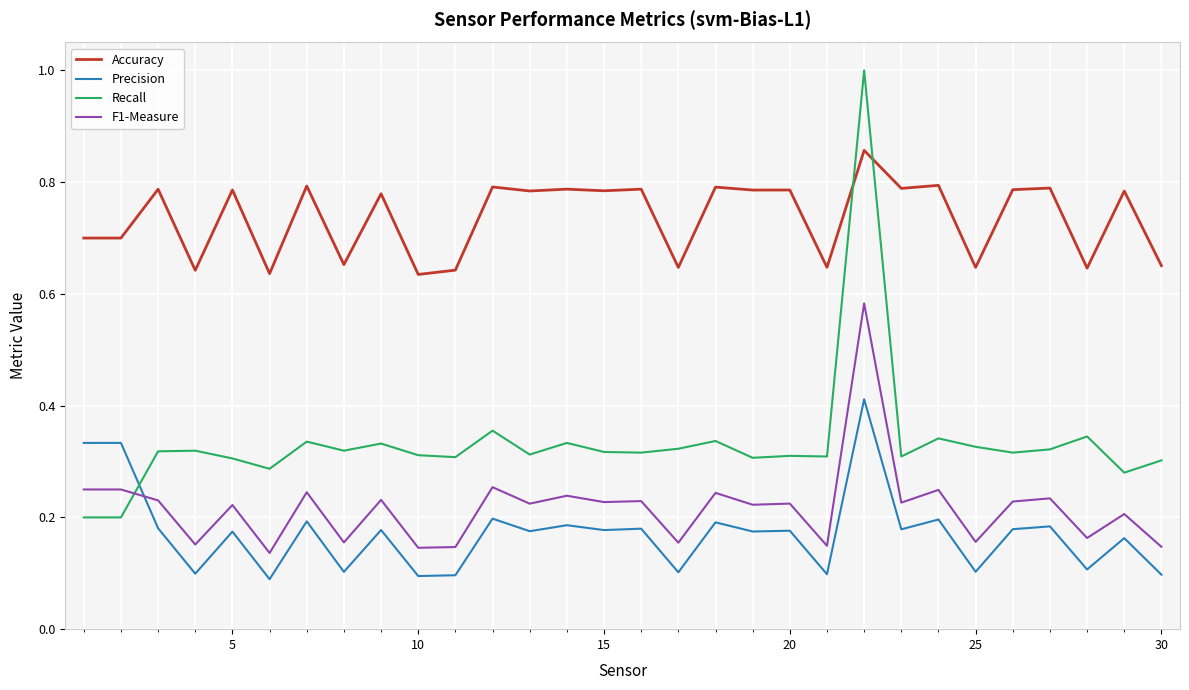

What is the maximum value shown in the chart?

1.0